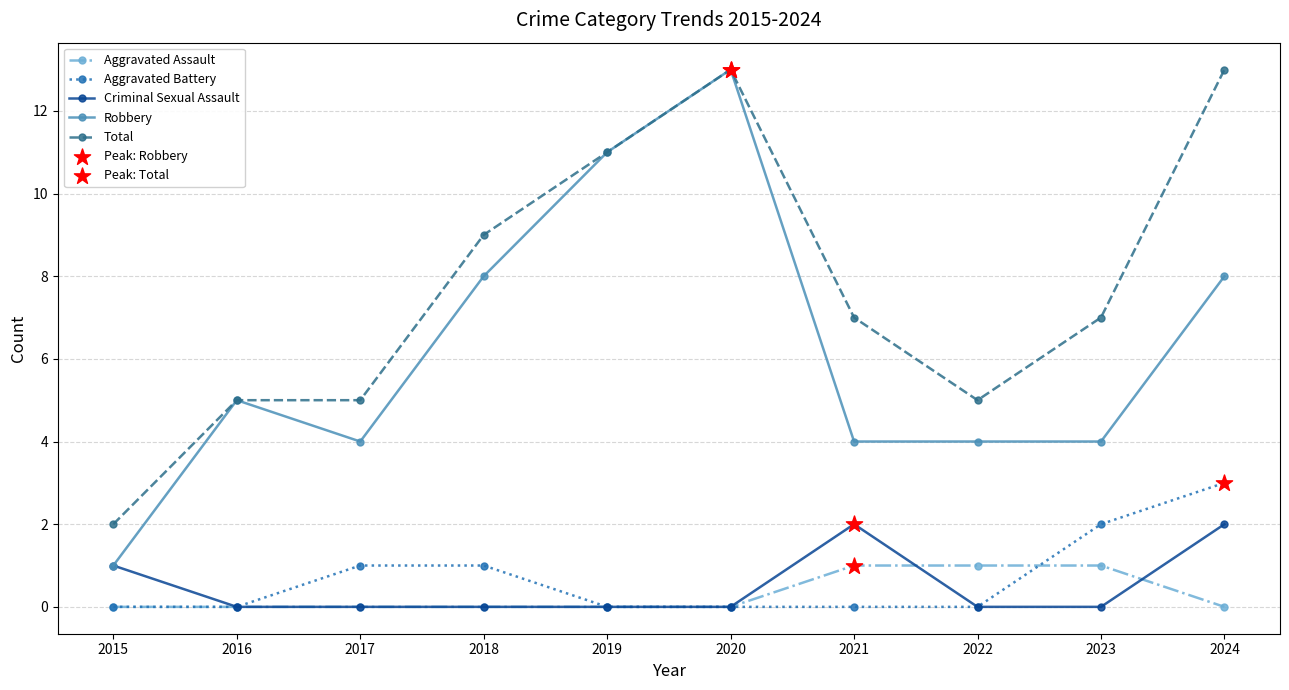

What is the total value across all series at 2022?

10